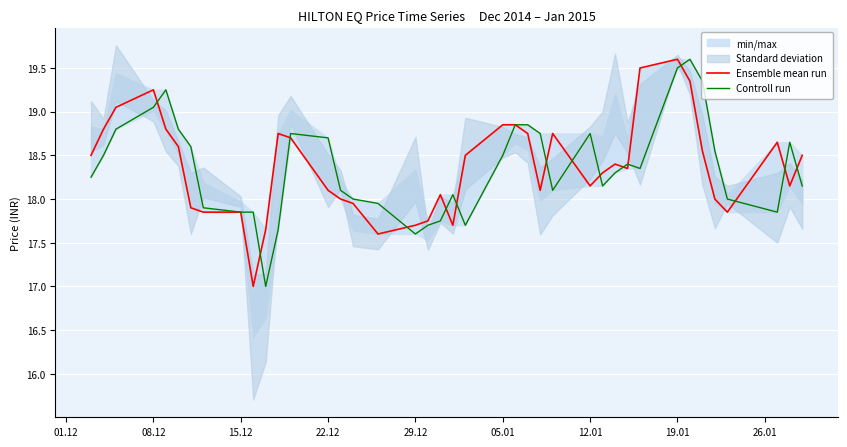

List the series in order of their overall mean, highest first.

Ensemble mean run, Controll run